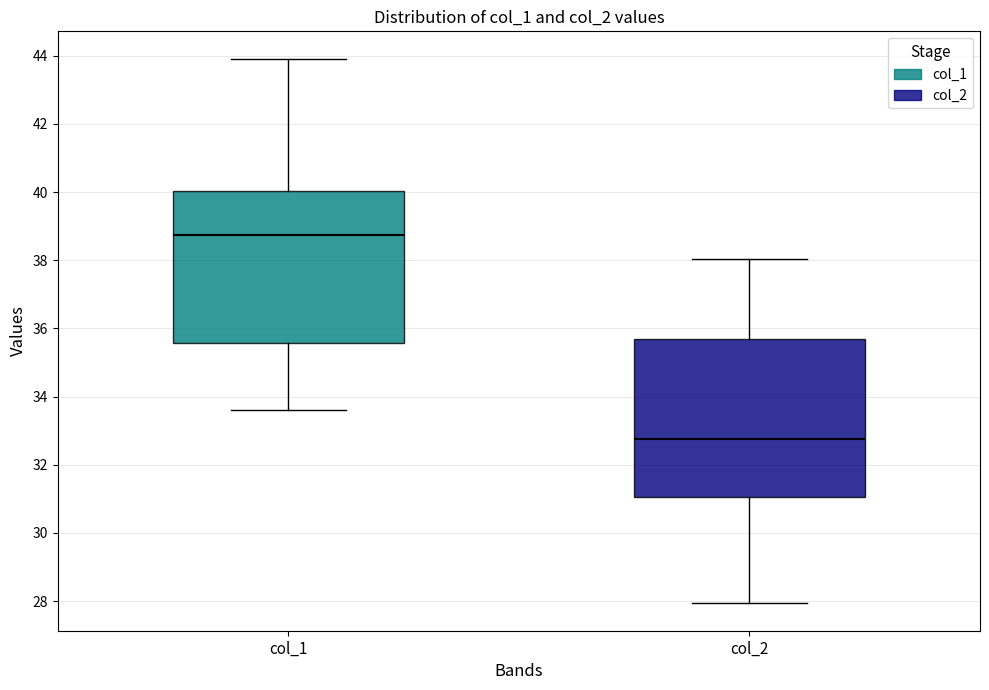

Reading left to right, read every box against the y-axis: the position of its median line, the range the box covers, and the ends of its whiskers. The values are not printed on the chart, so give them approximately, as read against the axis.

col_1: median 38.8, box 35.6 to 40.0, whiskers 33.6 to 44.0
col_2: median 32.8, box 31.0 to 35.6, whiskers 28.0 to 38.0